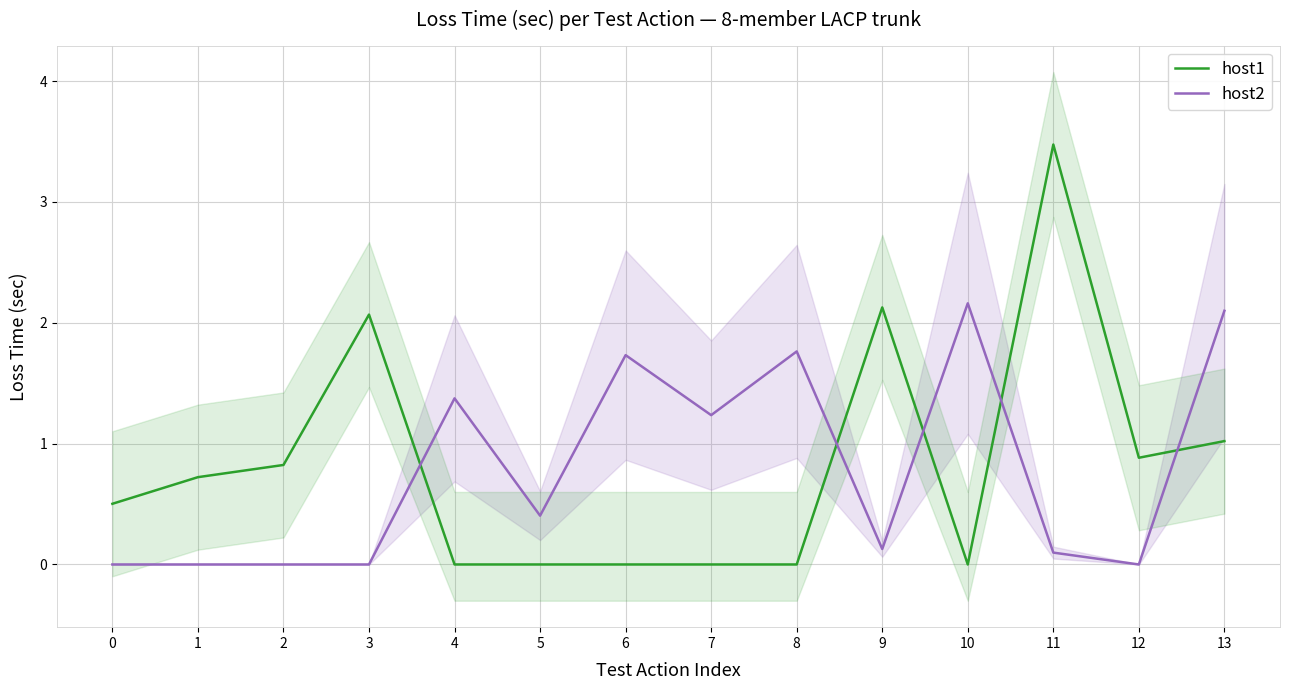

Which series has the largest total across all categories?

host1